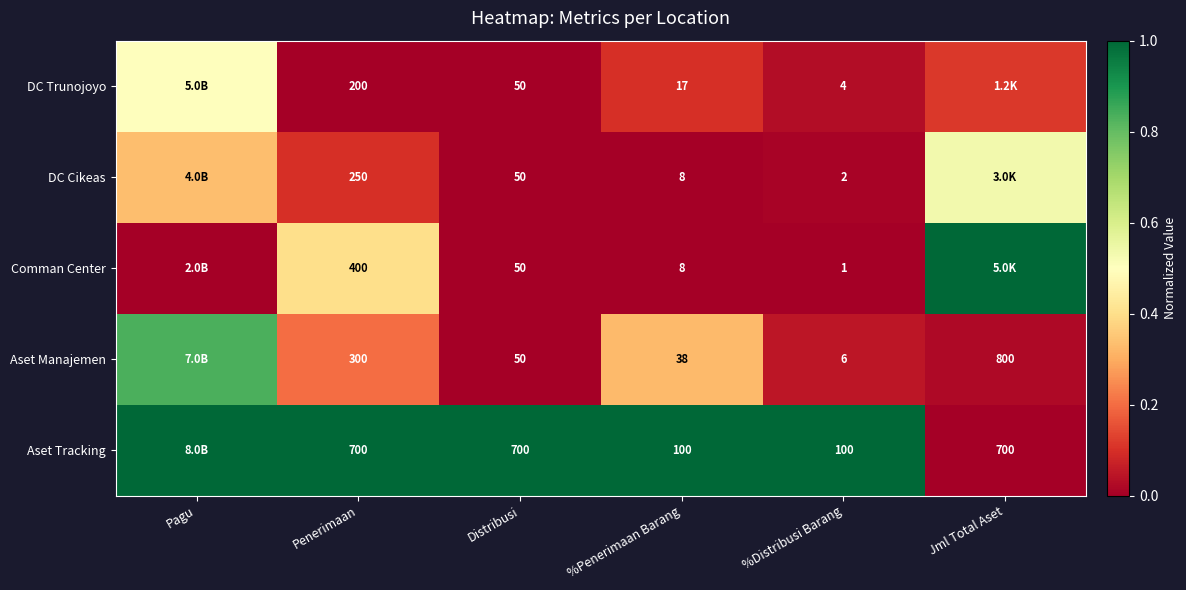

Between Distribusi and %Penerimaan Barang, which series saw the biggest shift?

Aset Tracking